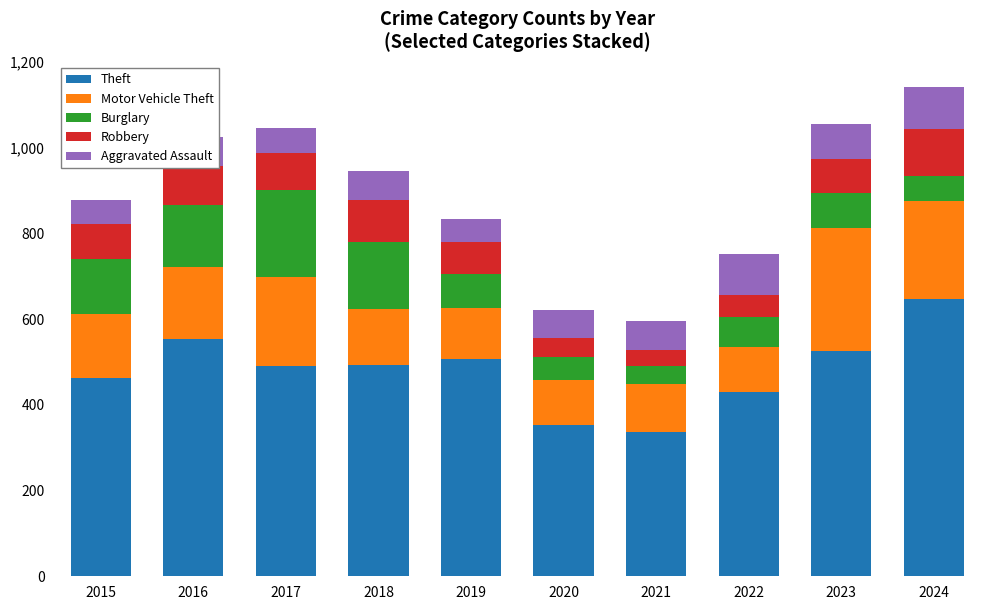

Are the bars grouped side by side (vs. stacked)?

No